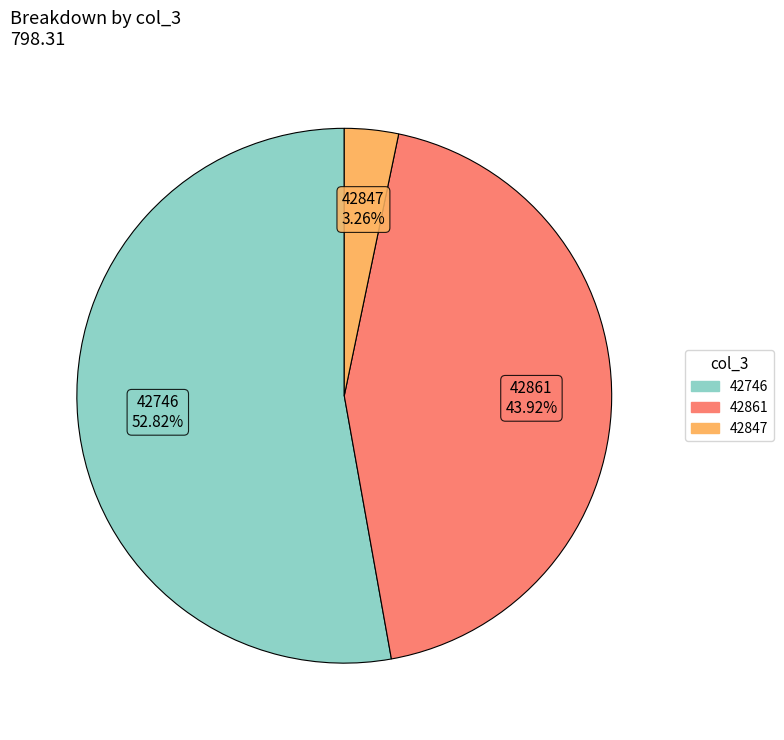

Does any single category account for the majority?

Yes